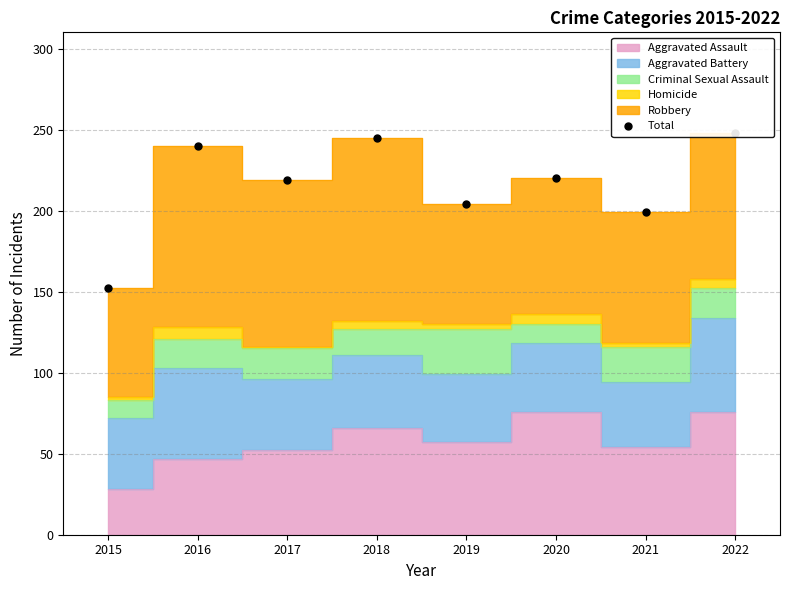

What is the change in value from 2016 to 2018?

+5